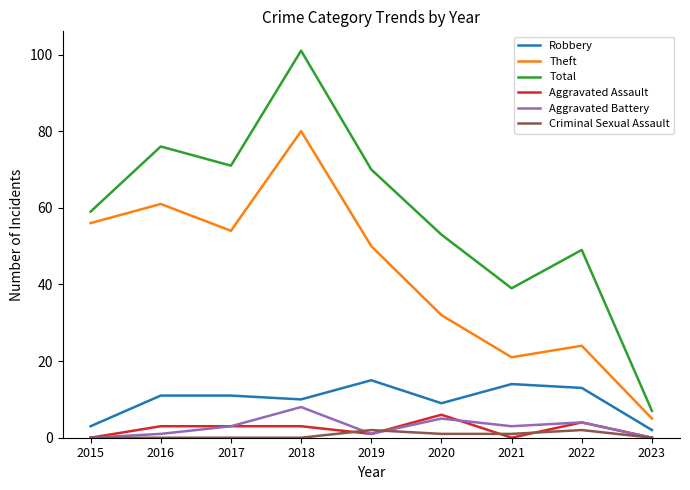

Is it true that Robbery equals 11 at 2016?

True